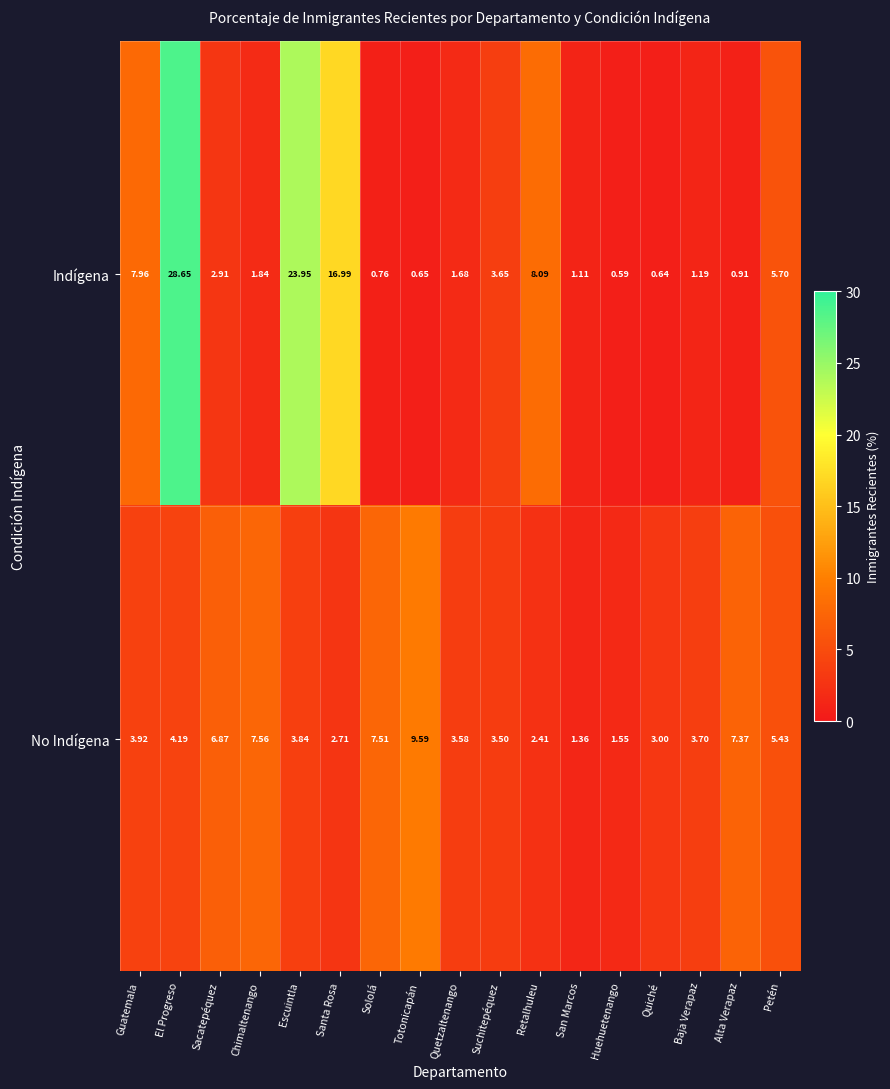

Between Escuintla and Quetzaltenango, which series saw the biggest shift?

Indígena